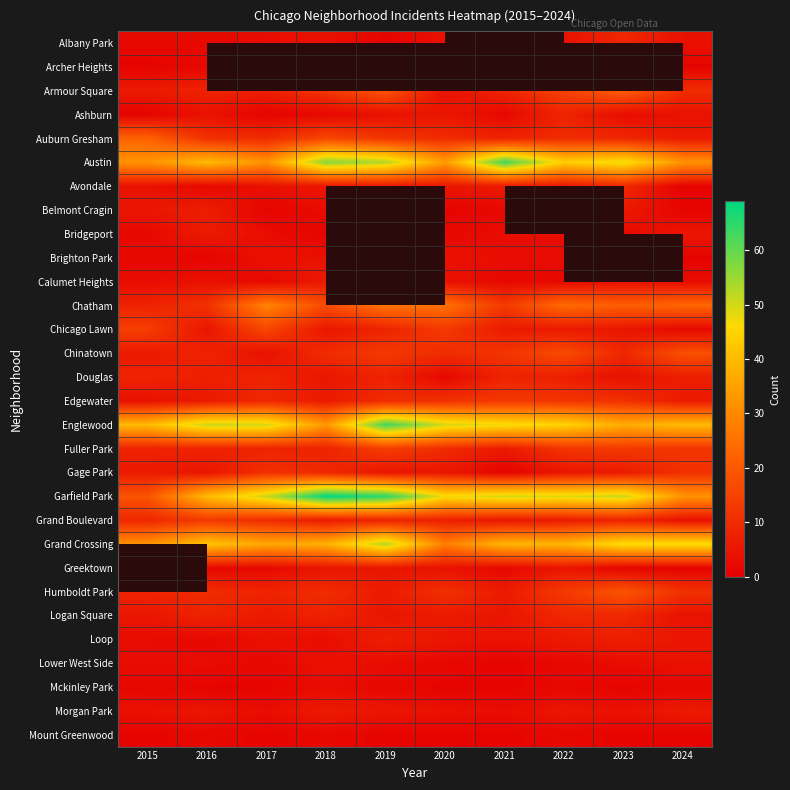

How many categories are shown in the chart?

10